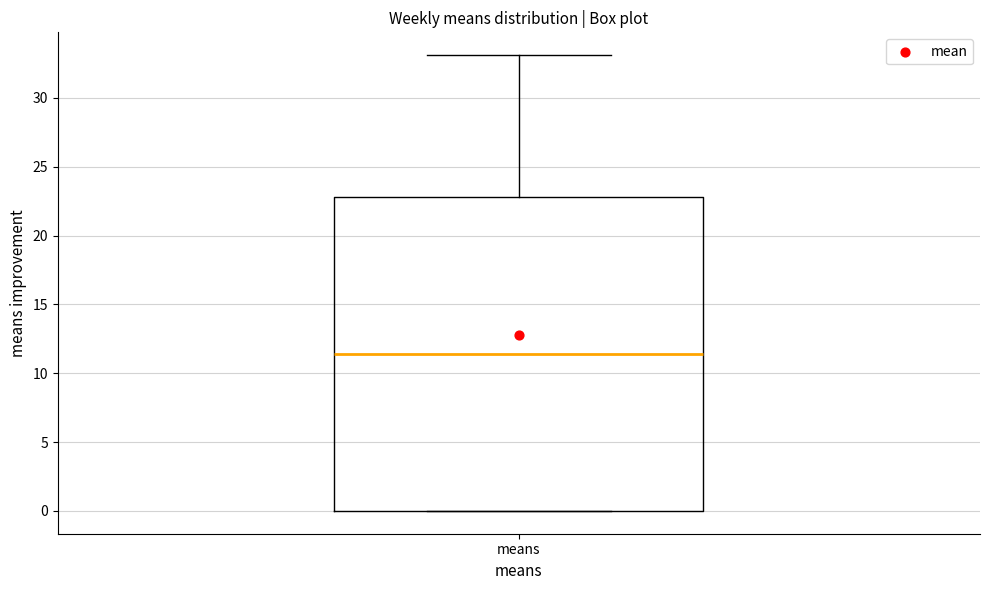

Read this box plot against the y-axis: the position of the median line, the range covered by the box, and the ends of both whiskers. The values are not printed on the chart, so give them approximately, as read against the axis.

median 11.5, box 0.0 to 23.0, whiskers 0.0 to 33.0